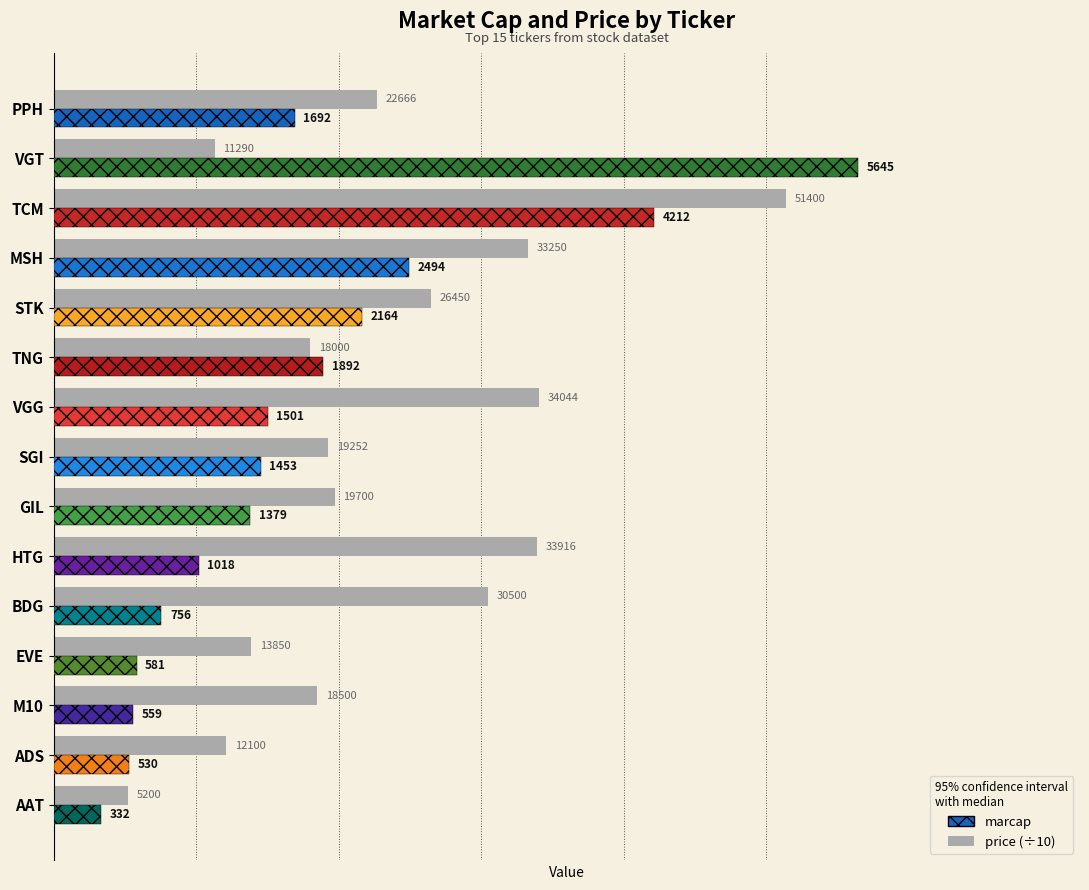

Reading right to left, transcribe all the data shown in this chart.

marcap: 332.0	530.0	559.0	581.0	756.0	1018.0	1379.0	1453.0	1501.0	1892.0	2164.0	2494.0	4212.0	5645.0	1692.0
price (÷10): 520.0	1210.0	1850.0	1385.0	3050.0	3391.6	1970.0	1925.2	3404.4	1800.0	2645.0	3325.0	5140.0	1129.0	2266.6